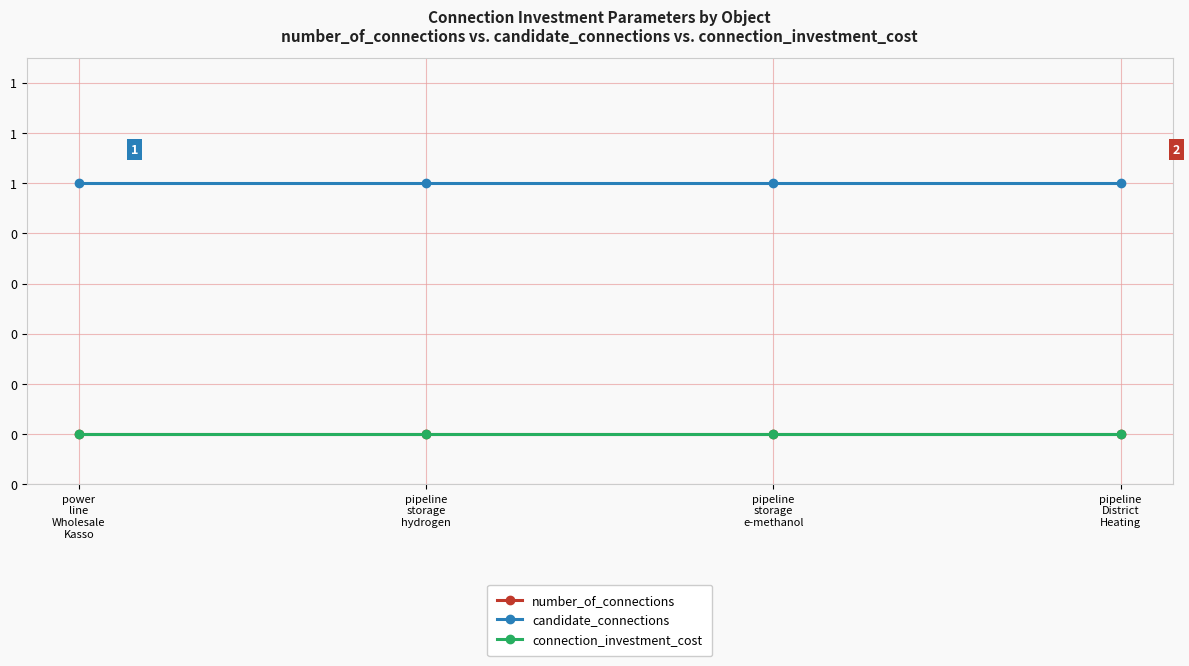

True or false: candidate_connections has a value of 0 at power
line
Wholesale
Kasso.

False